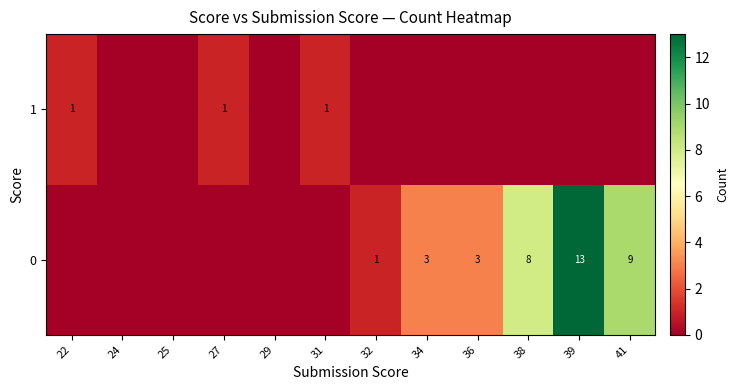

The value of 0 at 41 is 15. True or false?

False